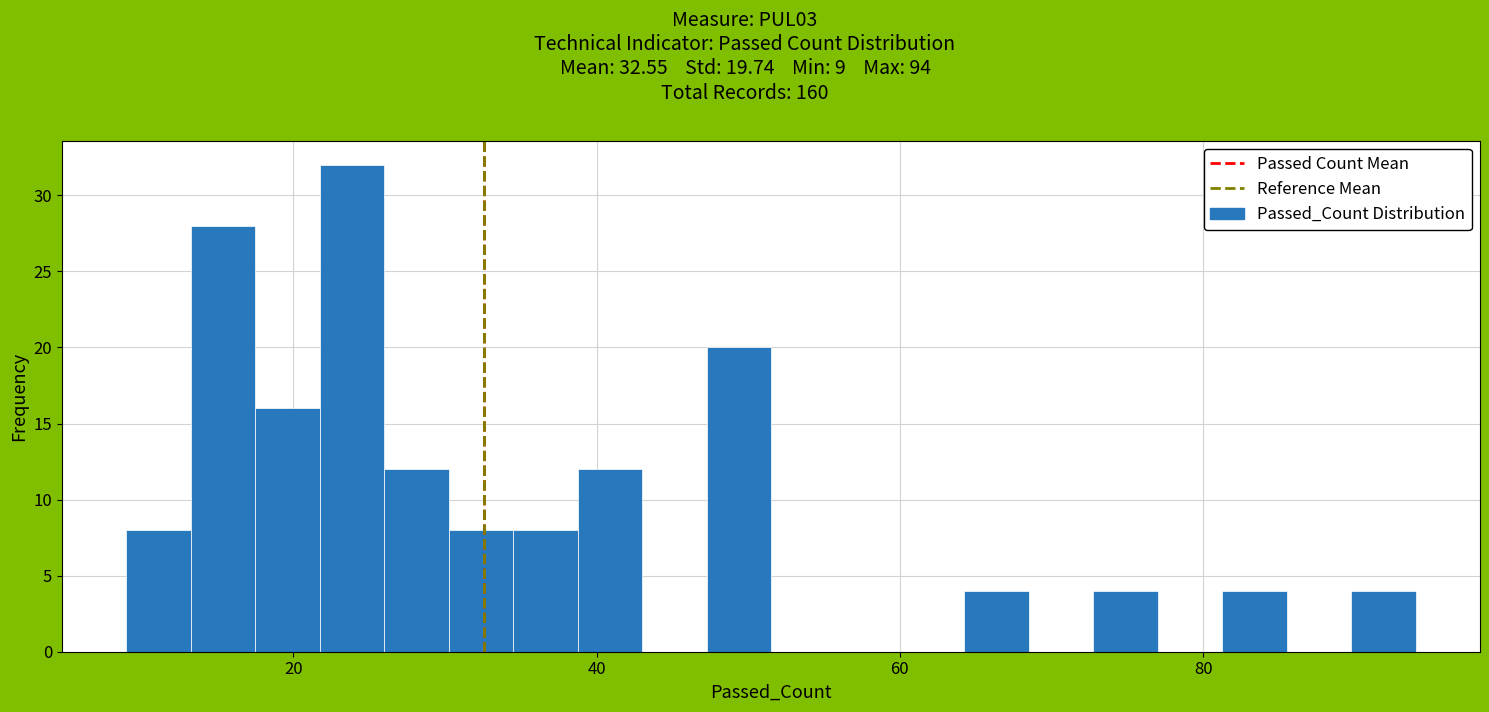

Read against the x-axis, roughly where is the centre of the tallest bar?

24